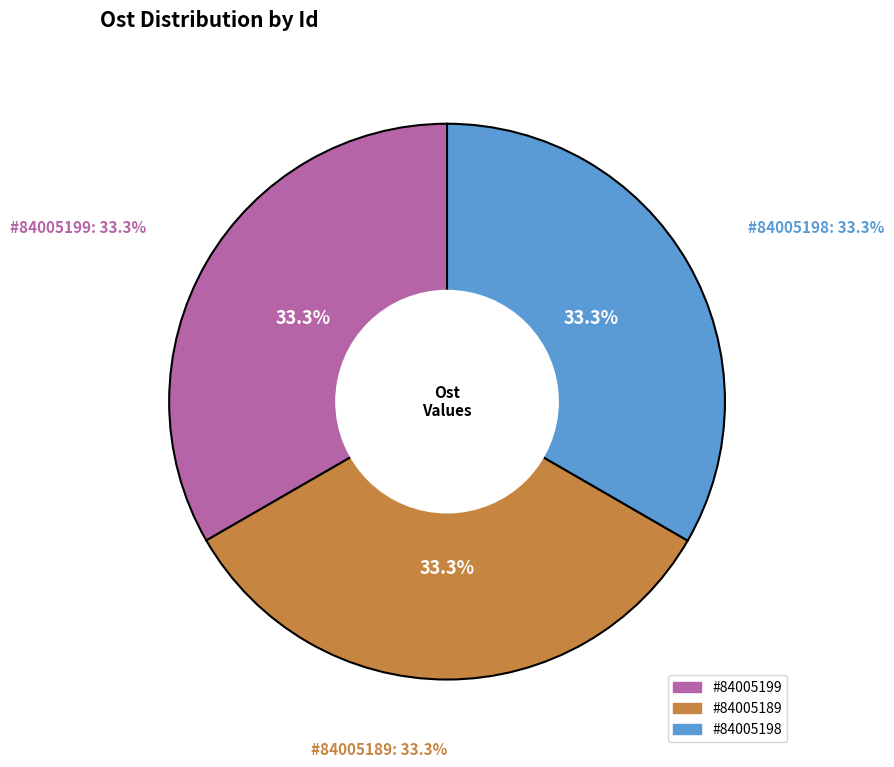

To the nearest percent, what percentage of the pie is 84005199?

33%